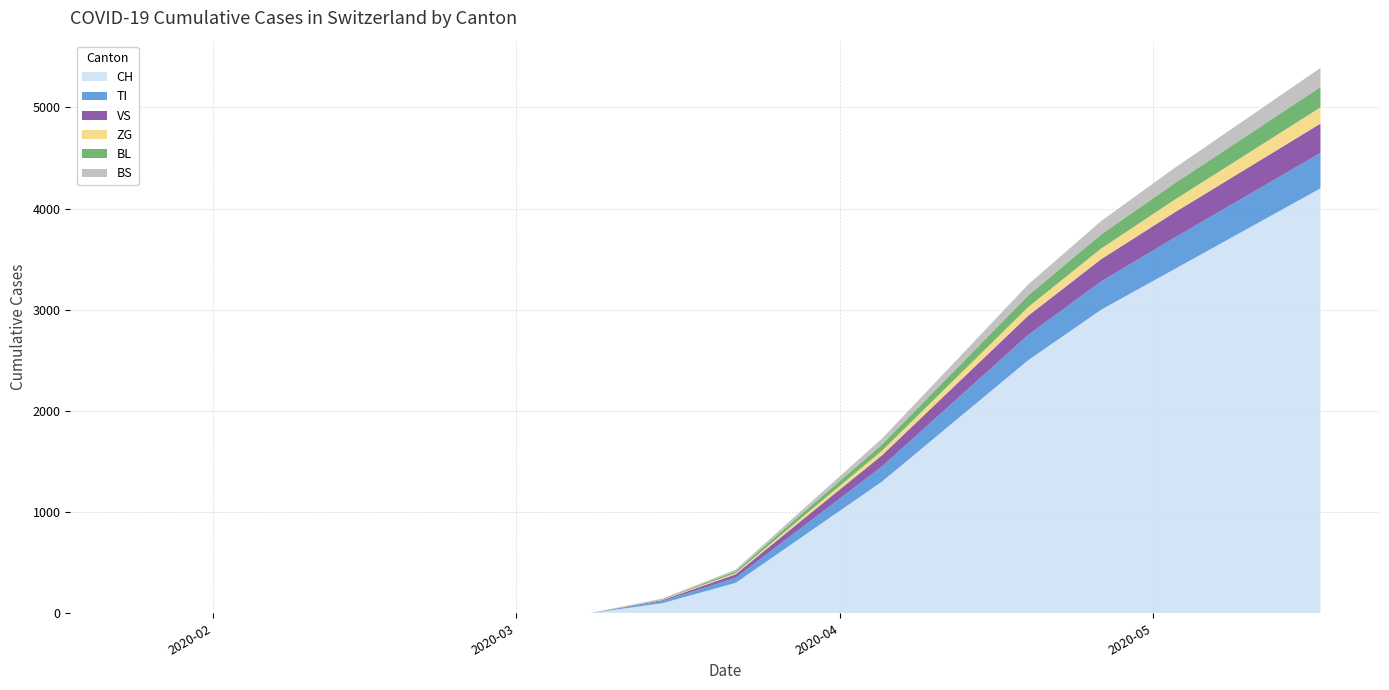

What is the highest value of the CH series?

4200